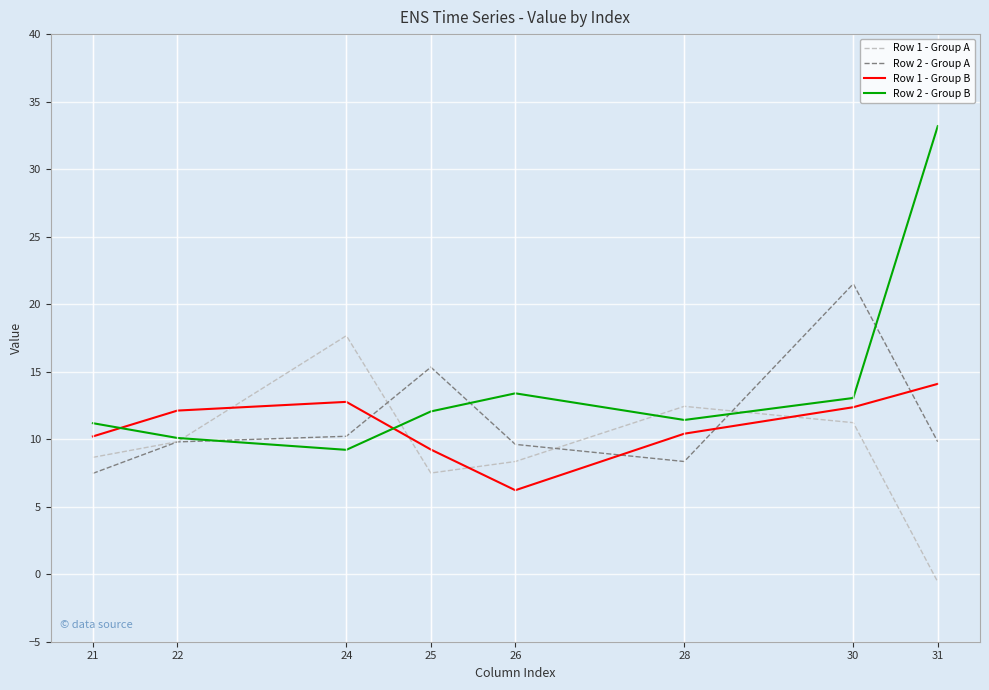

Reading left to right, extract all data points from this chart.

Row 1 - Group A: 21=8.7	22=9.8	24=17.7	25=7.5	26=8.3	28=12.4	30=11.2	31=-0.6
Row 2 - Group A: 21=7.5	22=9.8	24=10.2	25=15.3	26=9.6	28=8.3	30=21.5	31=9.8
Row 1 - Group B: 21=10.2	22=12.1	24=12.8	25=9.2	26=6.2	28=10.4	30=12.4	31=14.1
Row 2 - Group B: 21=11.2	22=10.1	24=9.2	25=12.1	26=13.4	28=11.4	30=13.1	31=33.2